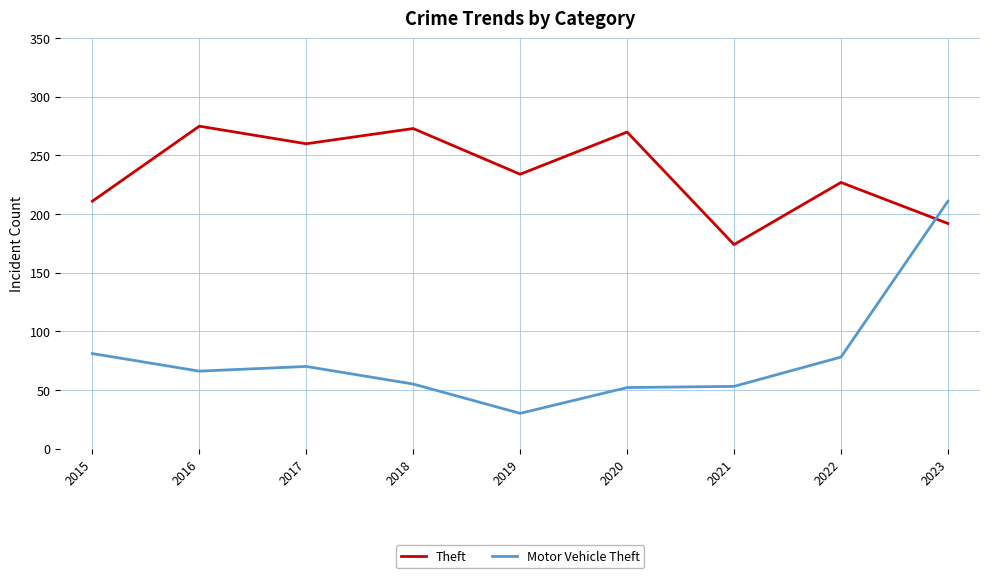

Does the chart have visible grid lines?

Yes